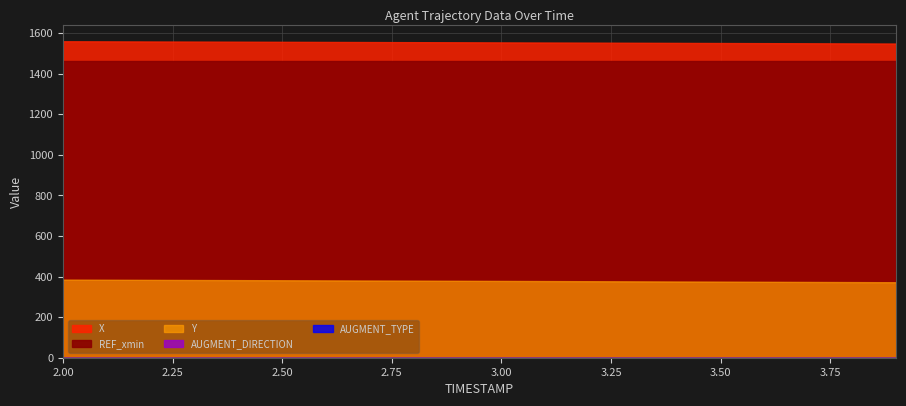

Which series changed the most between 3 and 15?

Y